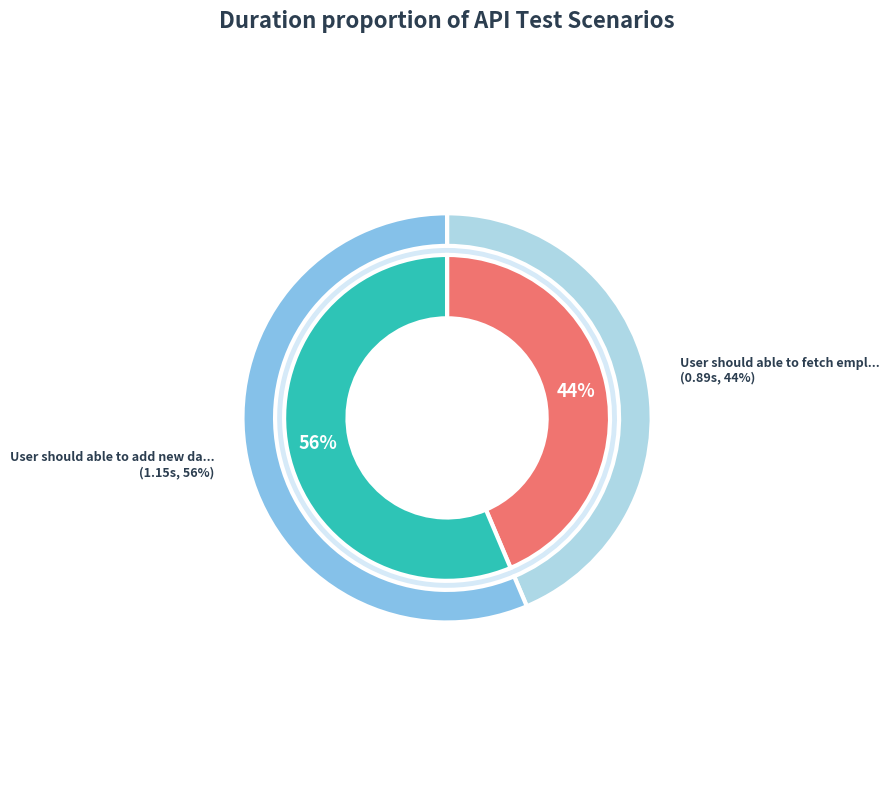

What percentage is the User should able to add new data to server slice, to the nearest percent?

56%